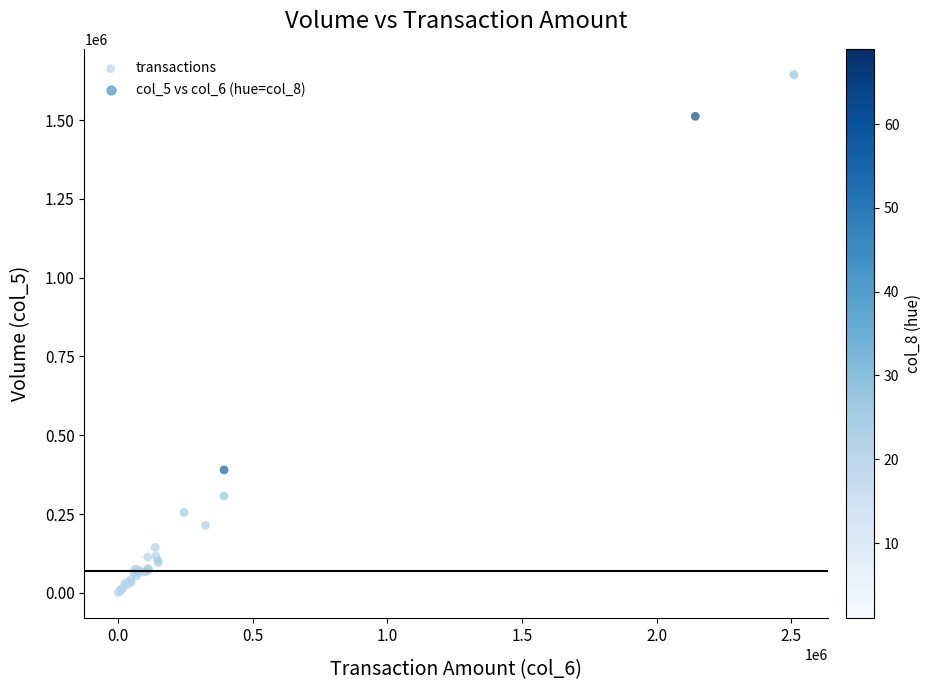

What Y value in the scatter plot is closest to 822500?

390000